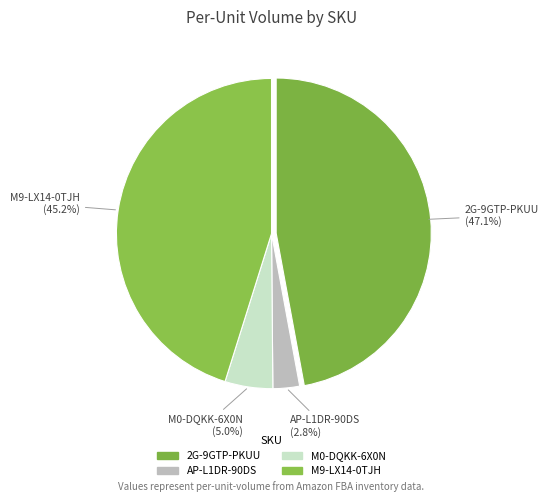

What is the largest slice in the pie chart?

2G-9GTP-PKUU